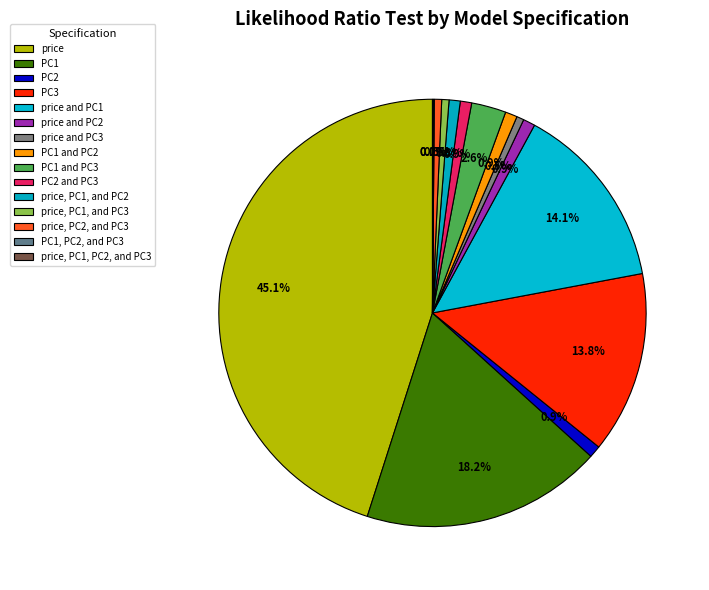

The PC1 and PC3 slice represents 1% of the pie. True or false?

False